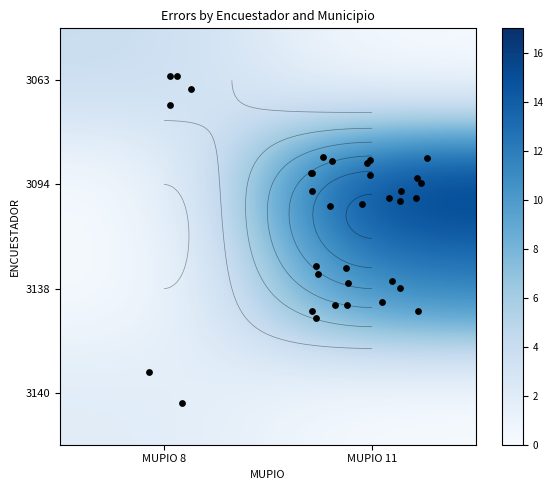

What is the highest value of the 3138 series?

12